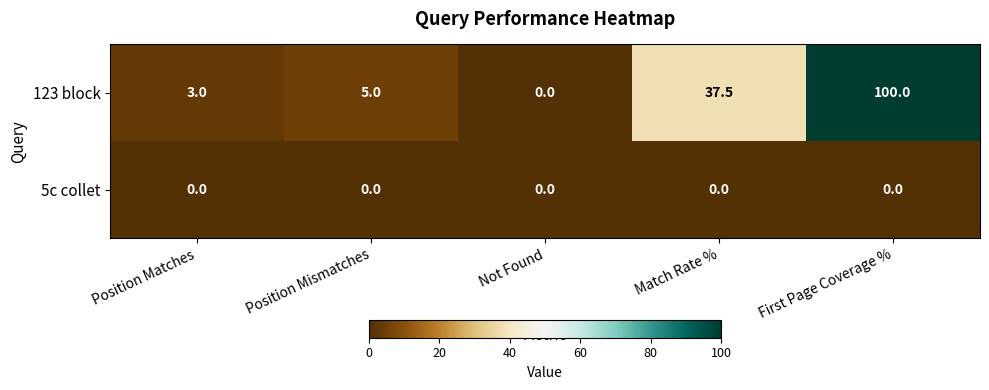

Reading right to left, what are all the values shown in this chart?

123 block: 100.0	37.5	0.0	5.0	3.0
5c collet: 0.0	0.0	0.0	0.0	0.0